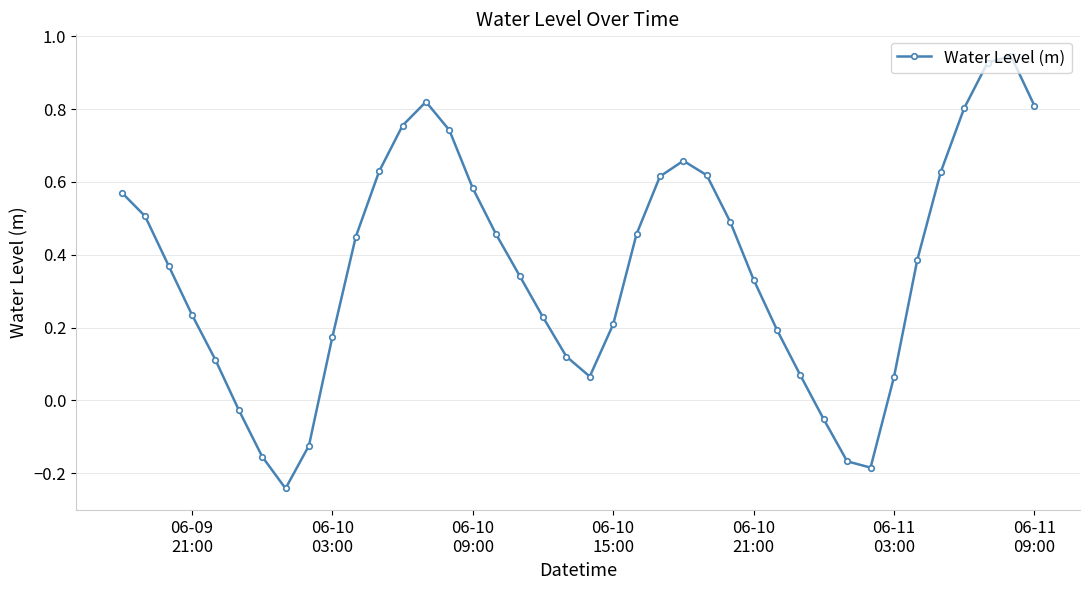

How many points are lower than both their immediate neighbors (excluding endpoints)?

3